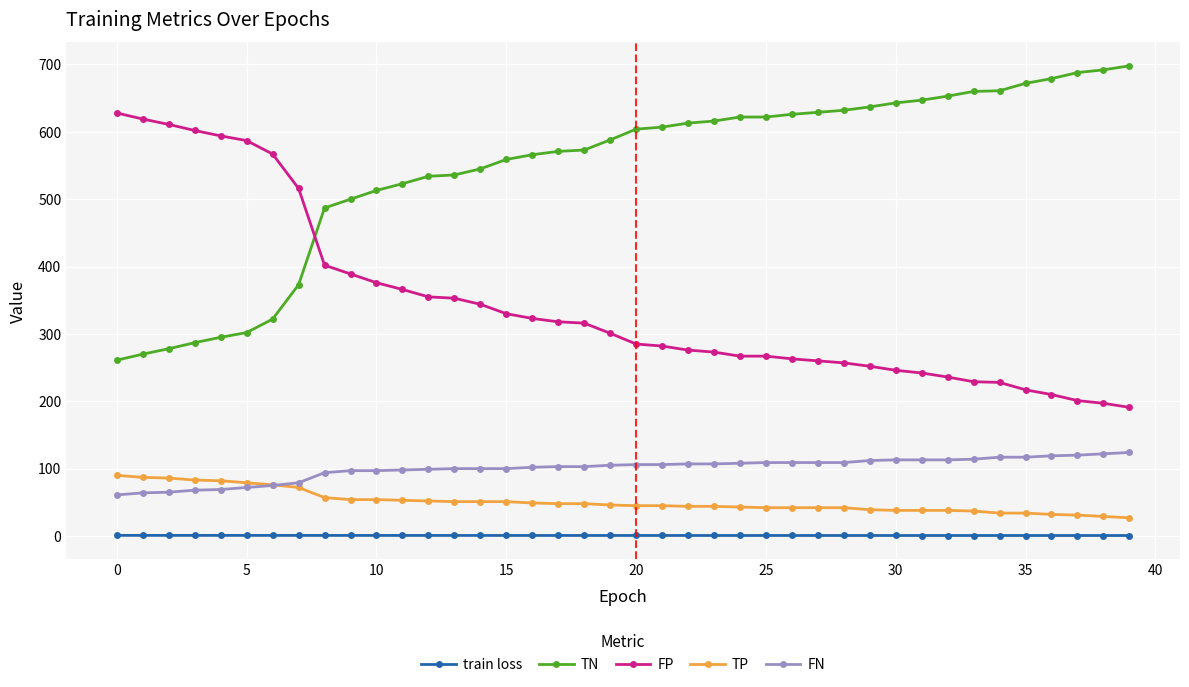

Rank the series by their maximum value, from highest to lowest.

TN, FP, FN, TP, train loss